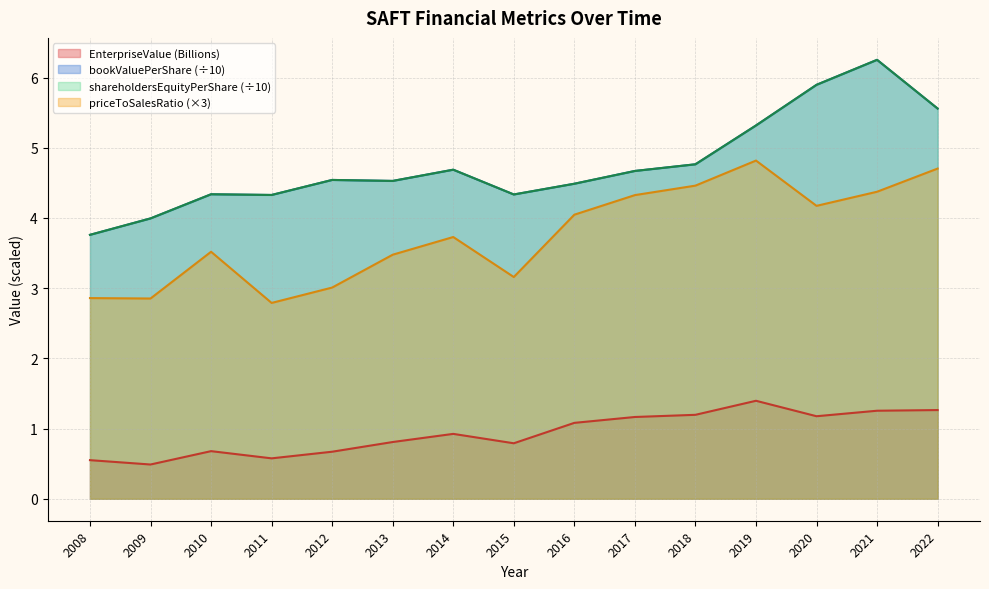

Reading right to left, extract all data points from this chart.

EnterpriseValue: 2022=1.3	2021=1.3	2020=1.2	2019=1.4	2018=1.2	2017=1.2	2016=1.1	2015=0.8	2014=0.9	2013=0.8	2012=0.7	2011=0.6	2010=0.7	2009=0.5	2008=0.6
bookValuePerShare: 2022=5.6	2021=6.3	2020=5.9	2019=5.3	2018=4.8	2017=4.7	2016=4.5	2015=4.3	2014=4.7	2013=4.5	2012=4.5	2011=4.3	2010=4.3	2009=4.0	2008=3.8
shareholdersEquityPerShare: 2022=5.6	2021=6.3	2020=5.9	2019=5.3	2018=4.8	2017=4.7	2016=4.5	2015=4.3	2014=4.7	2013=4.5	2012=4.5	2011=4.3	2010=4.3	2009=4.0	2008=3.8
priceToSalesRatio: 2022=4.7	2021=4.4	2020=4.2	2019=4.8	2018=4.5	2017=4.3	2016=4.0	2015=3.2	2014=3.7	2013=3.5	2012=3.0	2011=2.8	2010=3.5	2009=2.9	2008=2.9